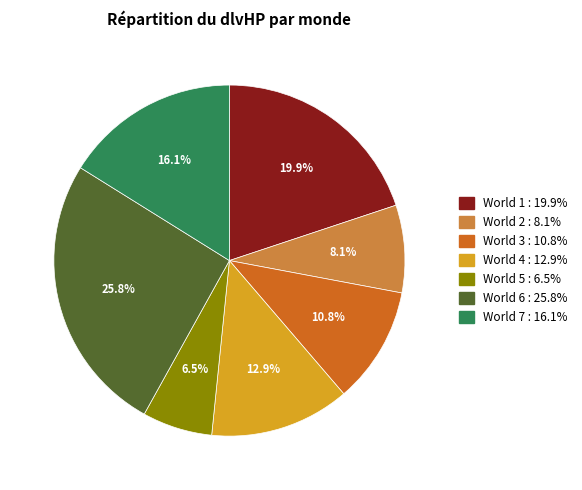

Does any single category account for the majority?

No